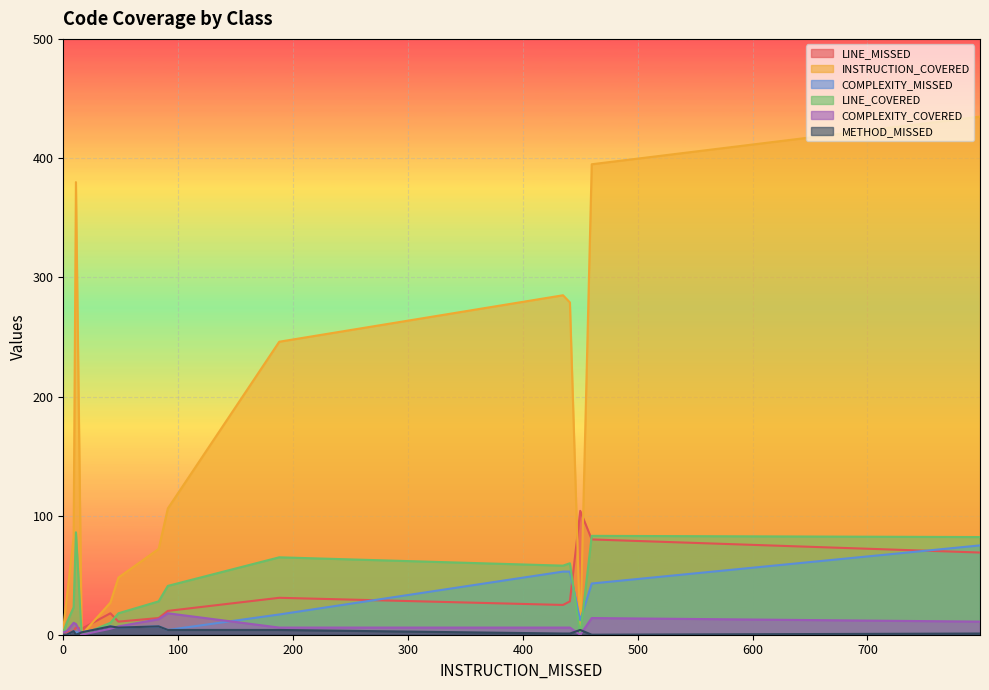

The value of COMPLEXITY_COVERED at SQLDatabaseCustomerDAO is 9. True or false?

False